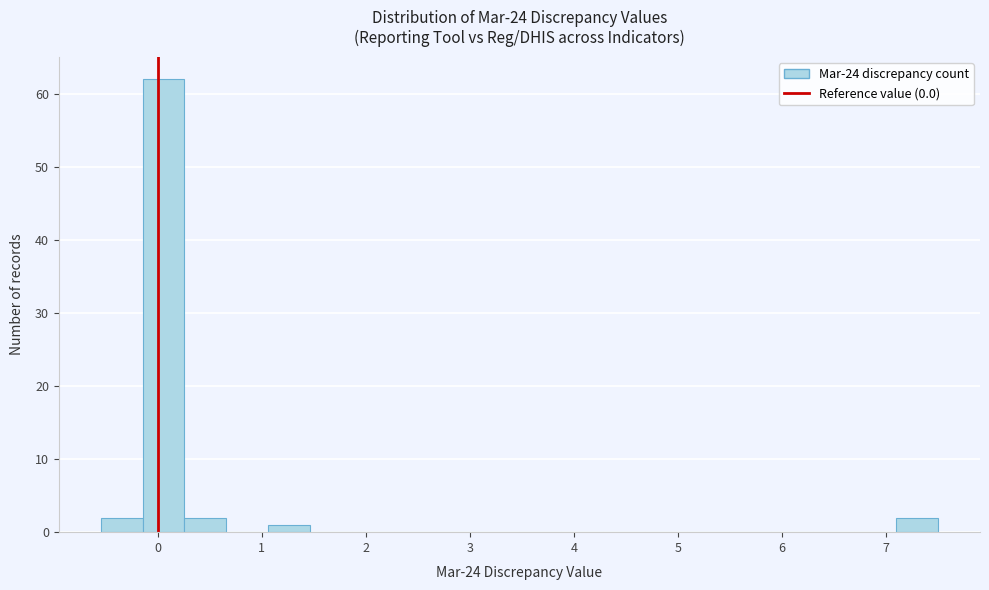

Reading left to right, transcribe this chart: for each bar, give the range it covers on the x-axis and its height. Neither the bar edges nor the heights are printed on the chart, so give them approximately, as read against the axes.

-0.5 to -0.1: 2
-0.1 to 0.3: 62
0.3 to 0.7: 2
0.7 to 1.1: 0
1.1 to 1.5: 1
1.5 to 1.9: 0
1.9 to 2.3: 0
2.3 to 2.7: 0
2.7 to 3.1: 0
3.1 to 3.5: 0
3.5 to 3.9: 0
3.9 to 4.3: 0
4.3 to 4.7: 0
4.7 to 5.1: 0
5.1 to 5.5: 0
5.5 to 5.9: 0
5.9 to 6.3: 0
6.3 to 6.7: 0
6.7 to 7.1: 0
7.1 to 7.5: 2